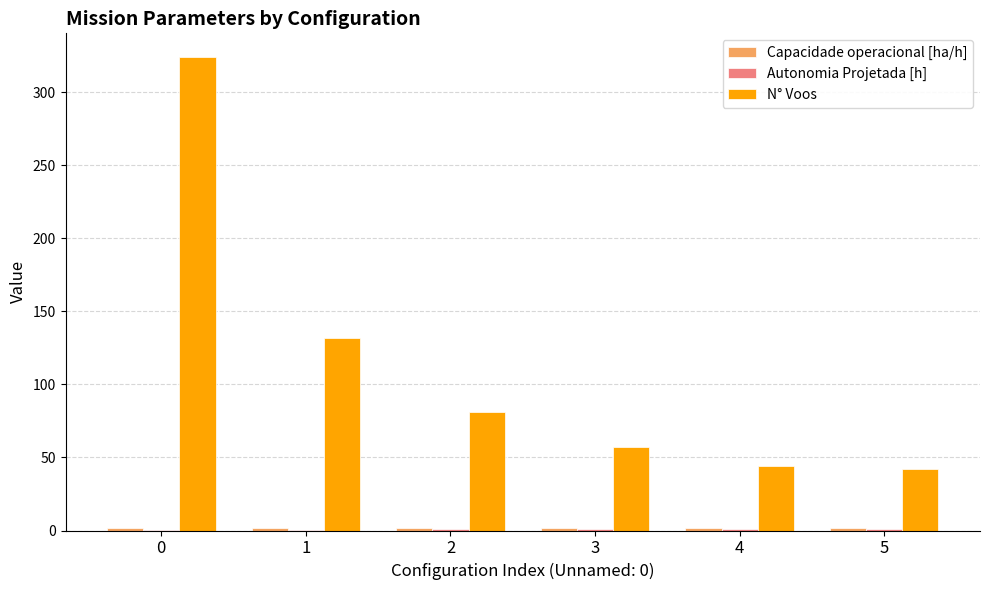

Does the chart contain stacked bars?

No